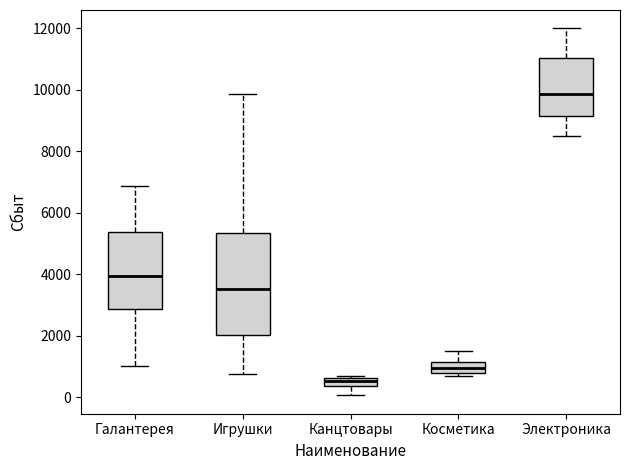

Which box is the tallest, from its lower edge to its upper edge?

Игрушки